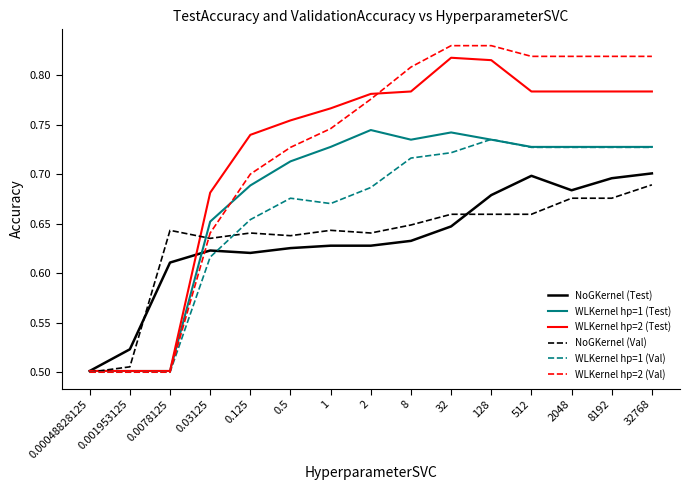

Which series changed the most between 0.5 and 128?

WLKernel hp=2 (Val)